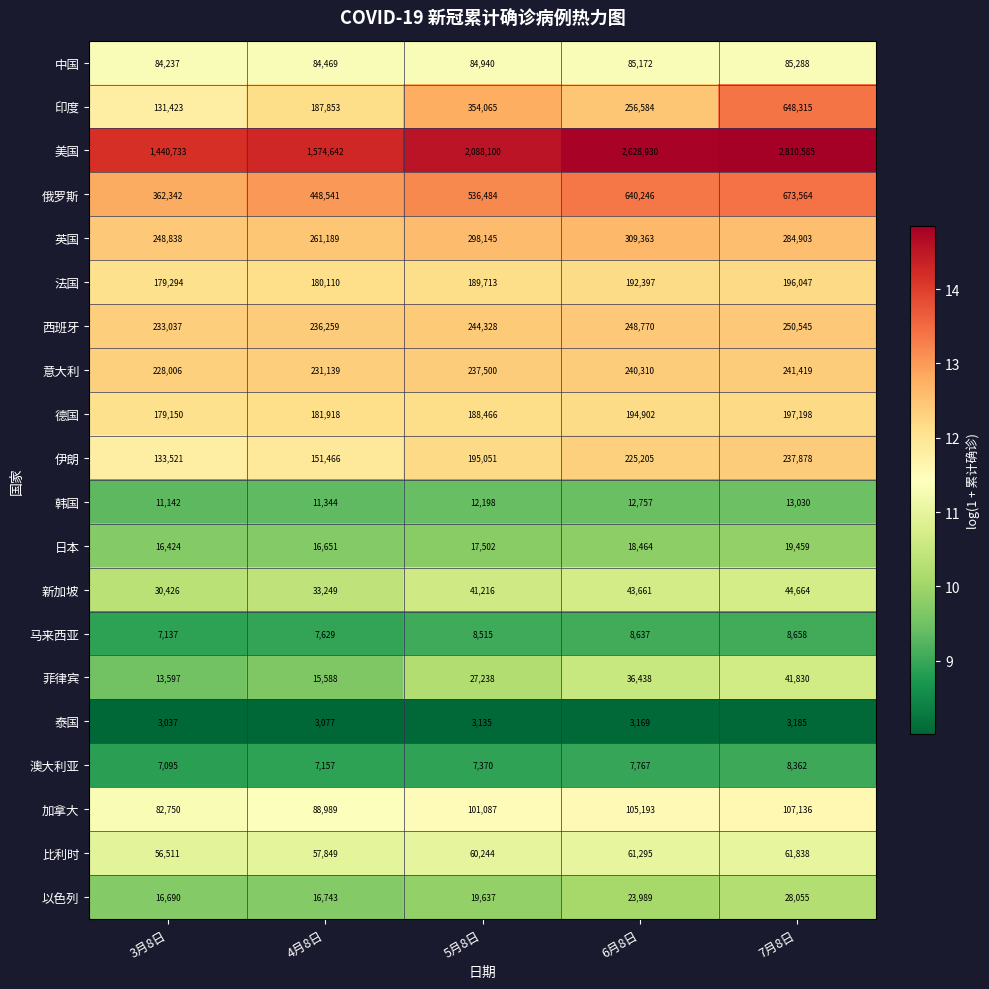

What value does the 意大利 series have at 7月8日, to the nearest 10?

241420